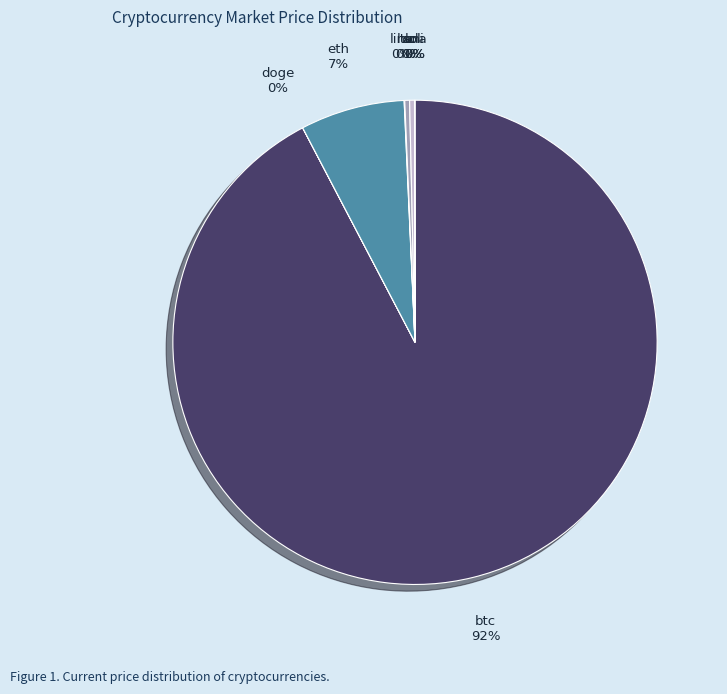

What is the majority slice?

btc